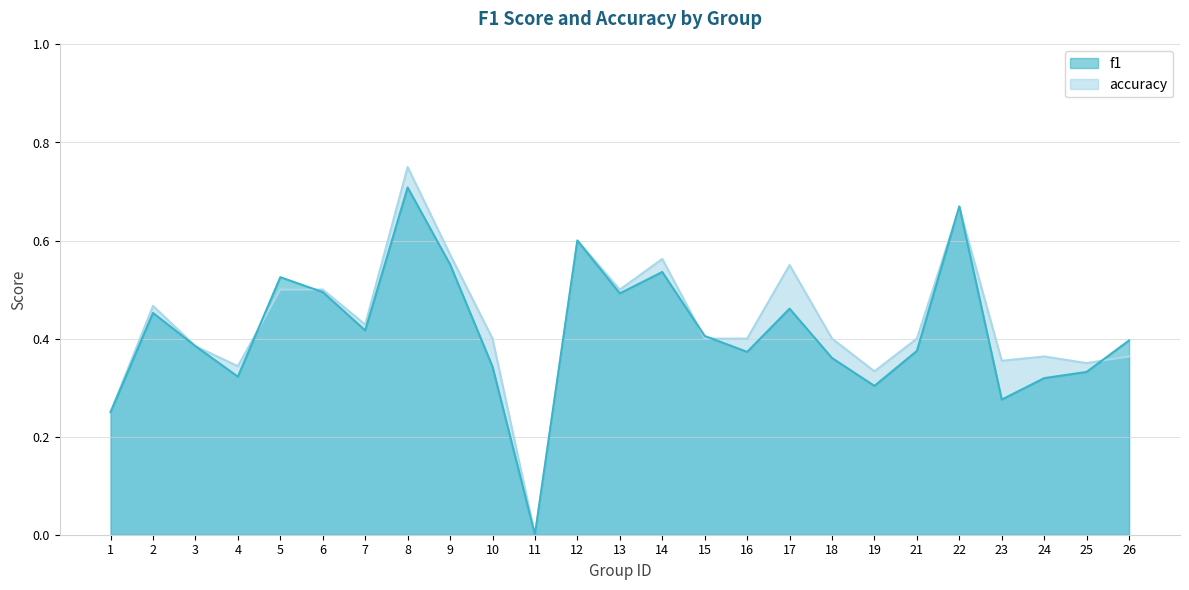

At which category is the sum across all series the highest?

8